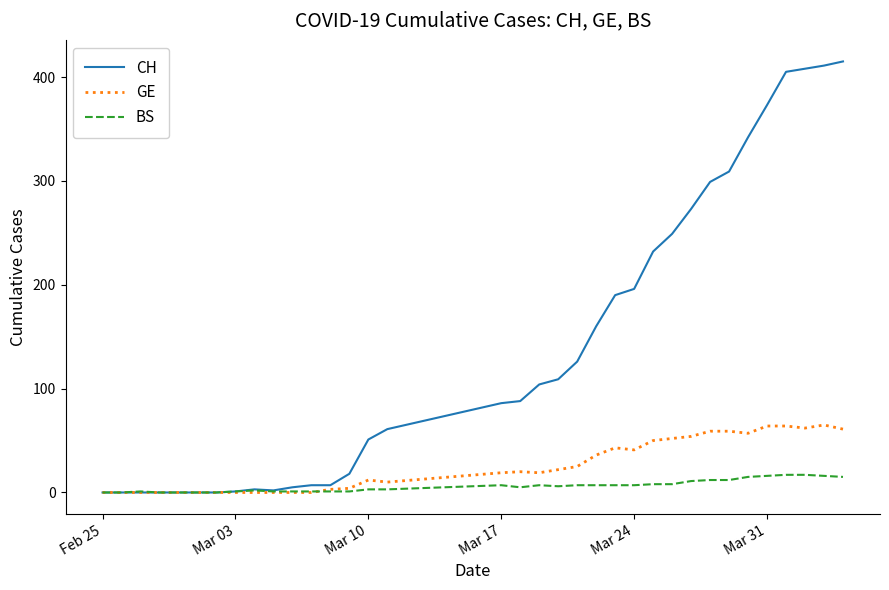

Which series has the largest range (max minus min)?

CH